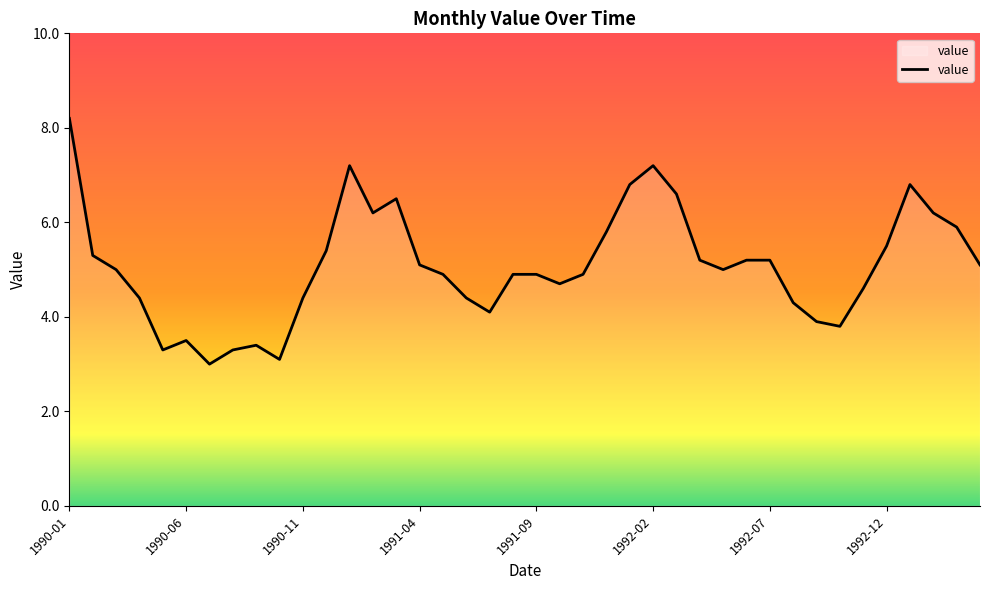

What is the greatest value displayed?

8.2